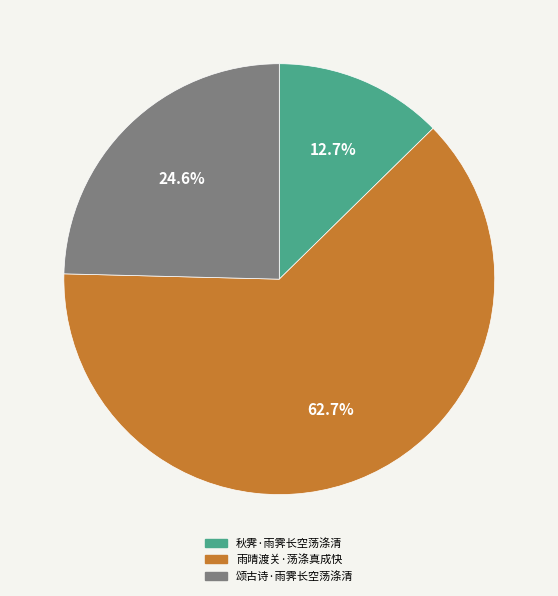

Which has a higher value, 秋霁·雨霁长空荡涤清 or 颂古诗·雨霁长空荡涤清?

颂古诗·雨霁长空荡涤清